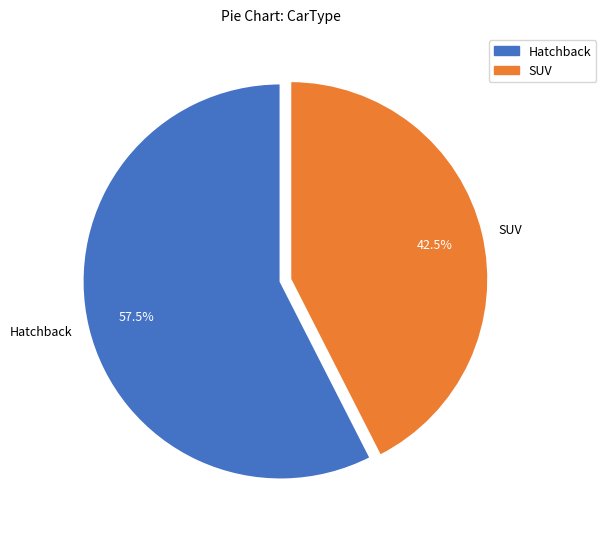

Is Hatchback the majority of the pie?

Yes